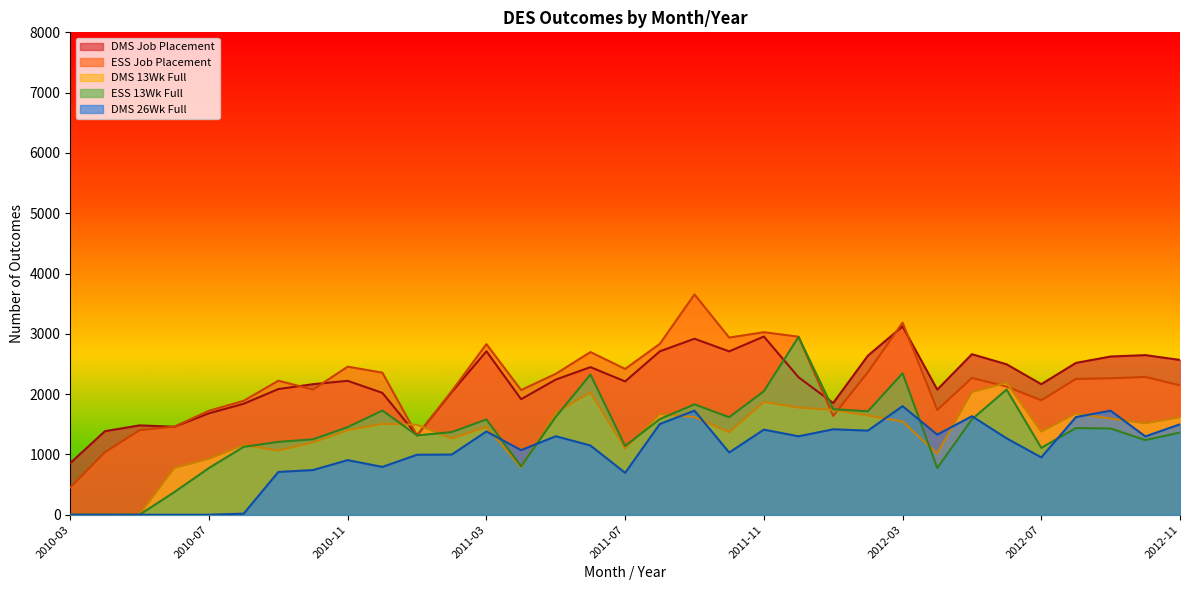

Is the value of DMS Job Placement at 2010-10 greater than the value of ESS 13Wk Full at 2012-06?

Yes